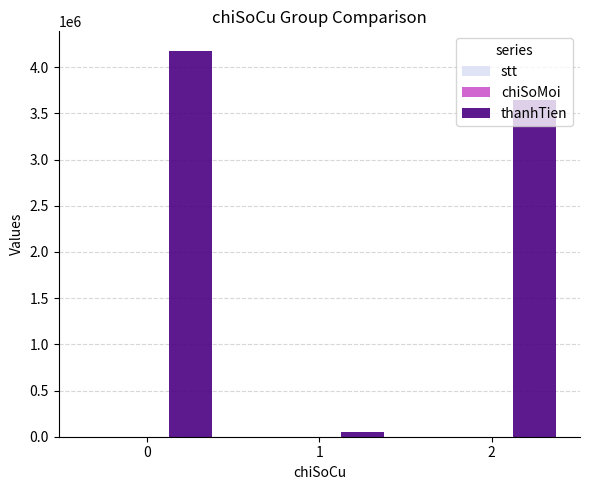

The thanhTien series shows 6115076.0 at 0. True or false?

False